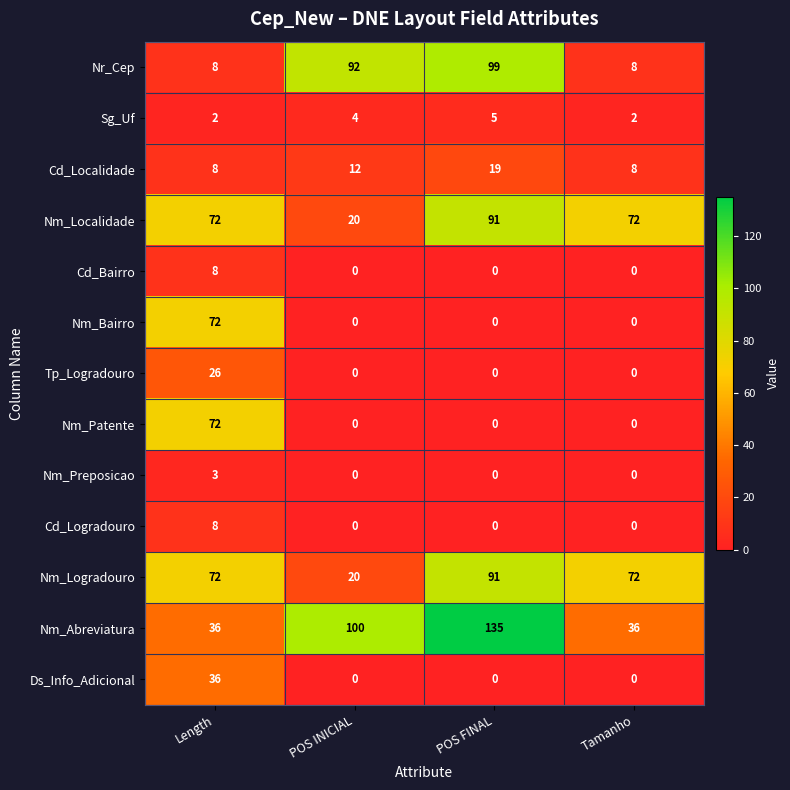

What is the approximate value of Nm_Abreviatura at POS INICIAL, to the nearest 10?

100